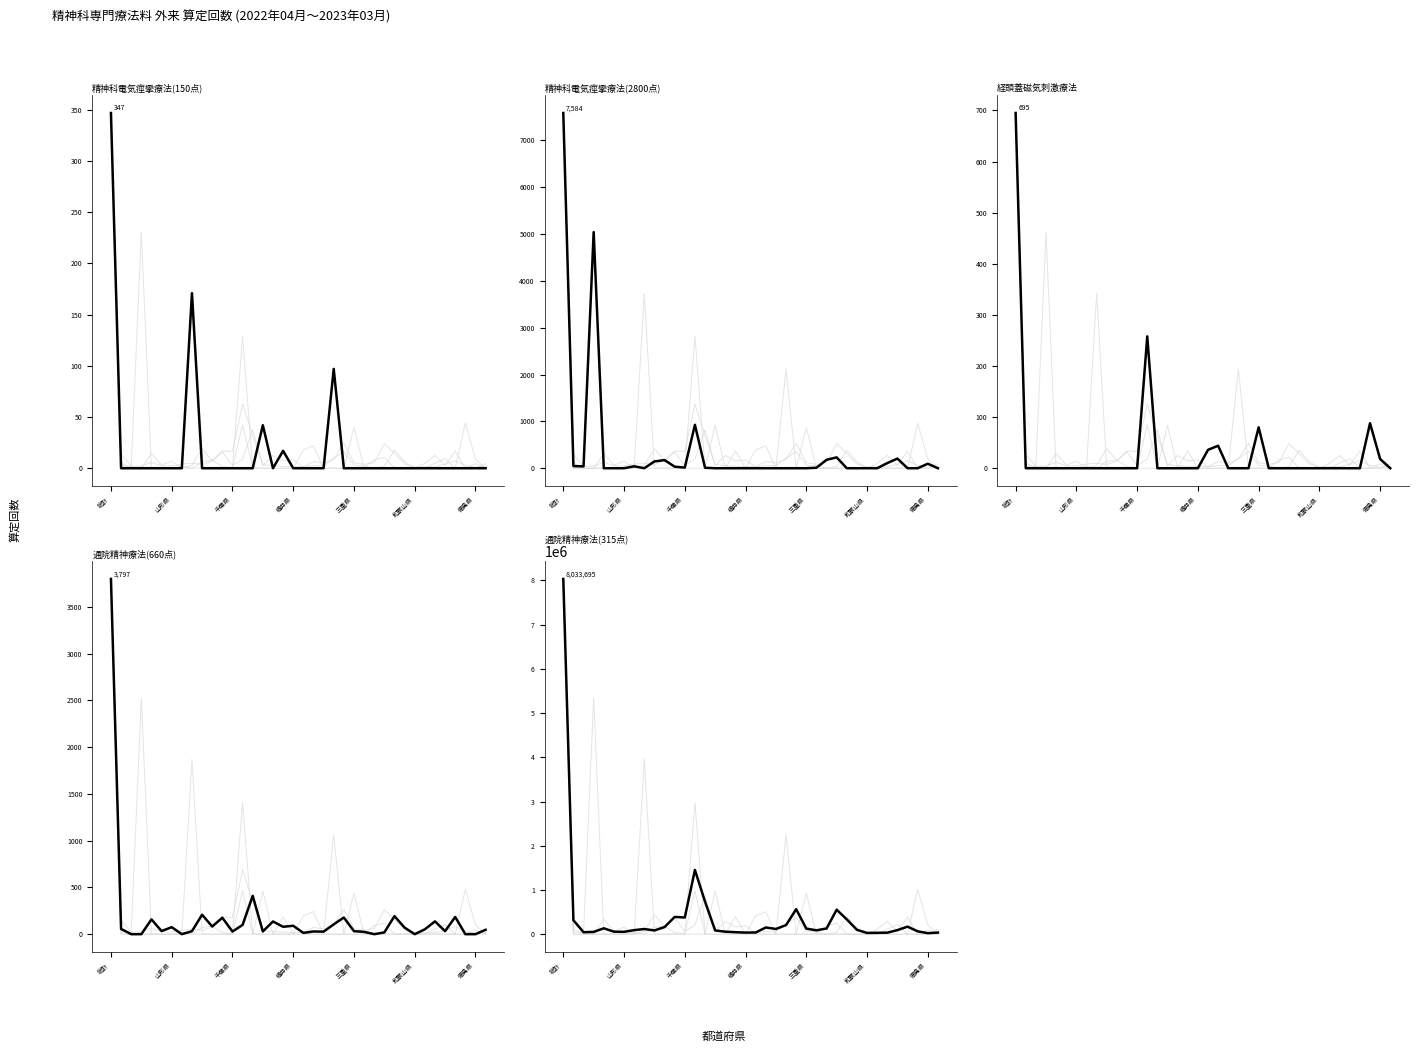

What is the greatest value displayed?

8033695